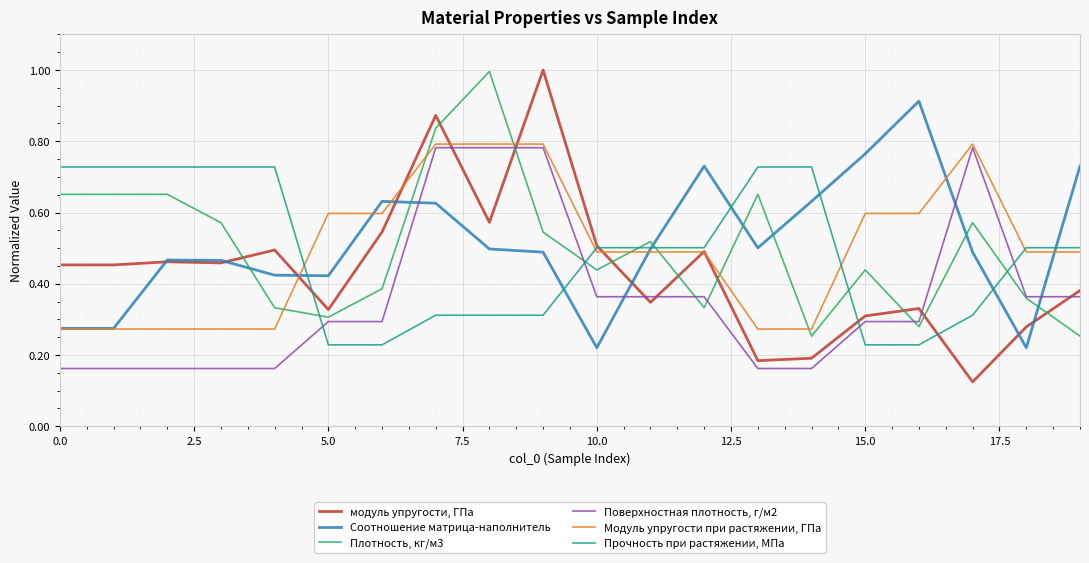

True or false: Плотность, кг/м3 and Соотношение матрица-наполнитель intersect in this chart.

True